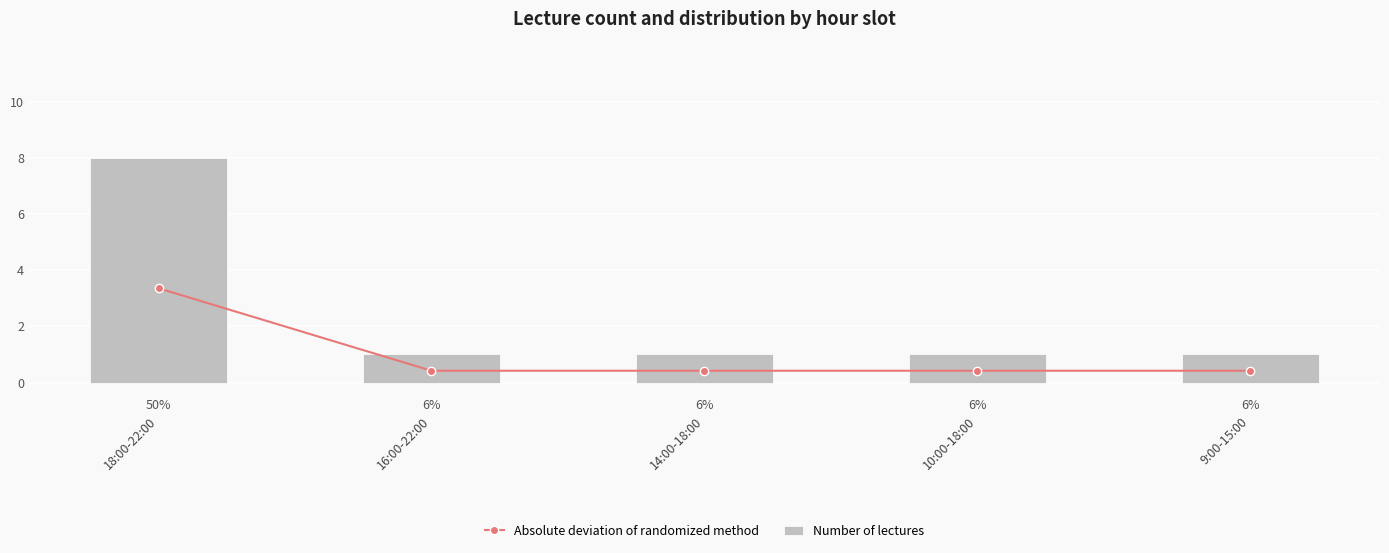

What is the difference between the maximum and second lowest values in the Number of lectures series?

7.0